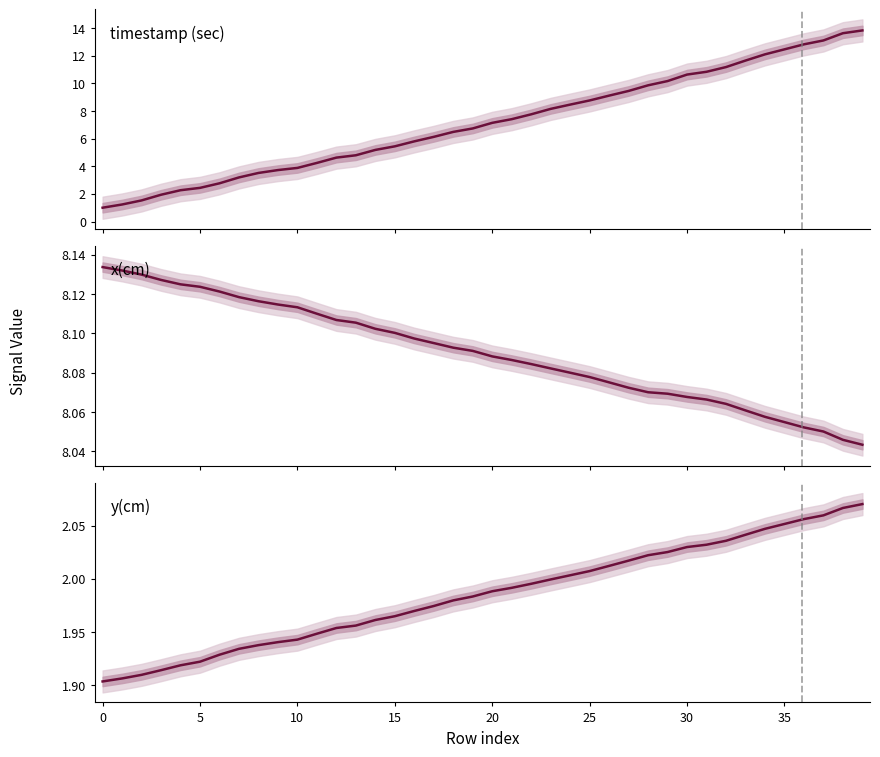

Which series has the largest total across all categories?

x(cm)